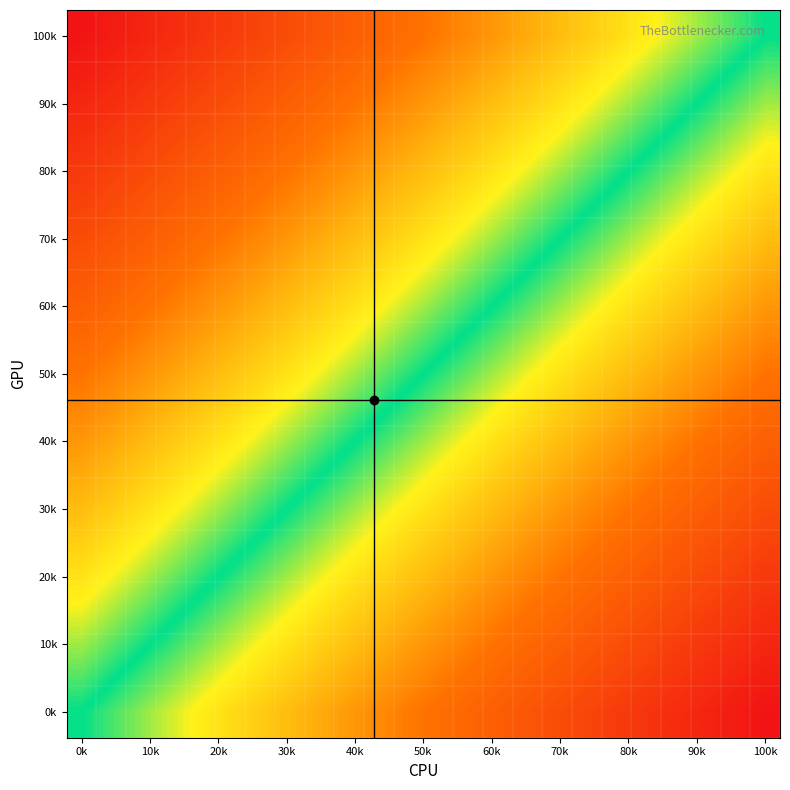

How many categories are shown in the chart?

24